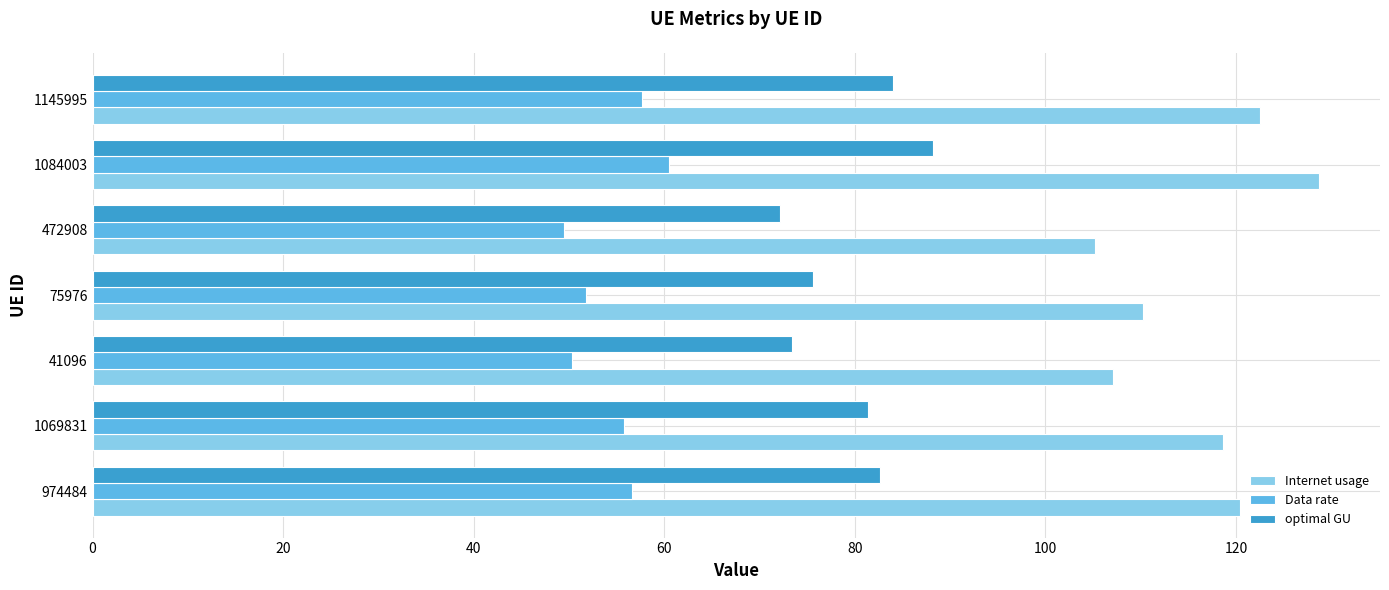

Which series has the largest range (max minus min)?

Internet usage